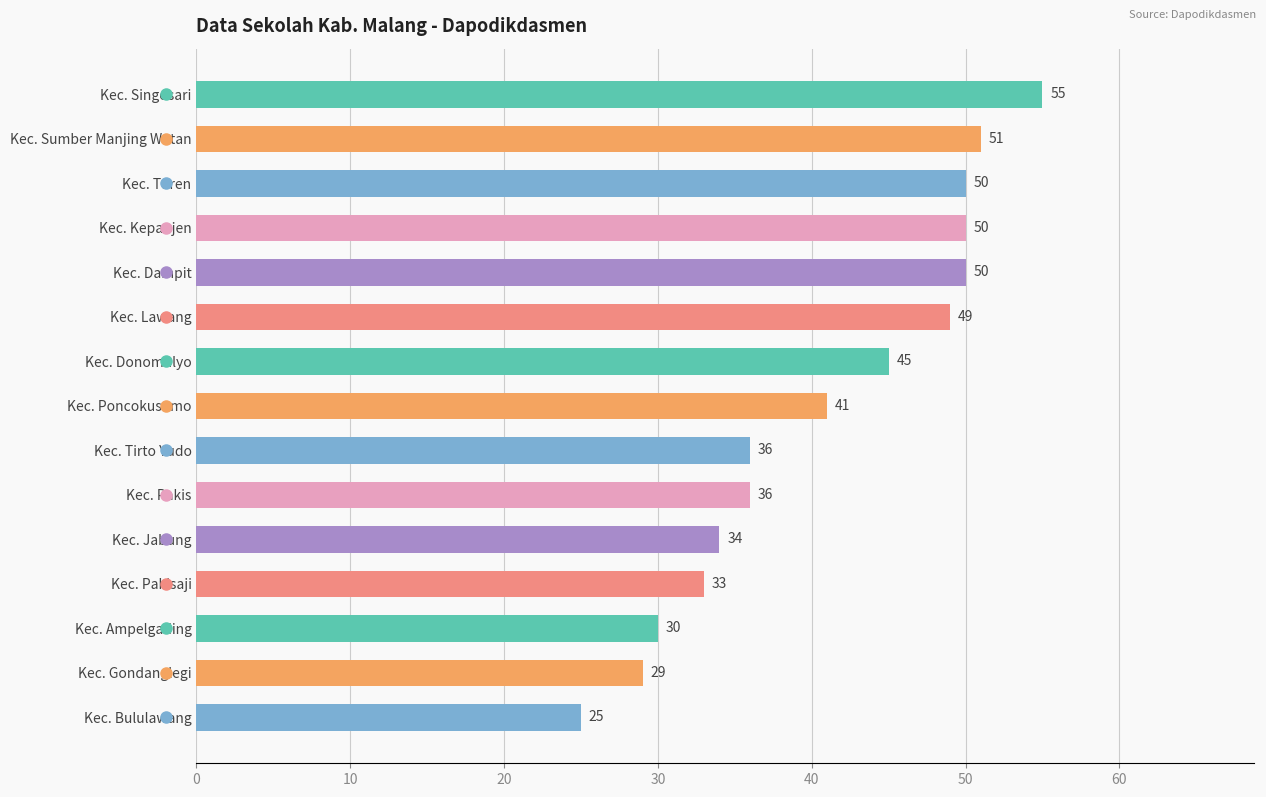

What is the ratio of the value at Kec. Gondanglegi to the value at Kec. Pakisaji?

0.9